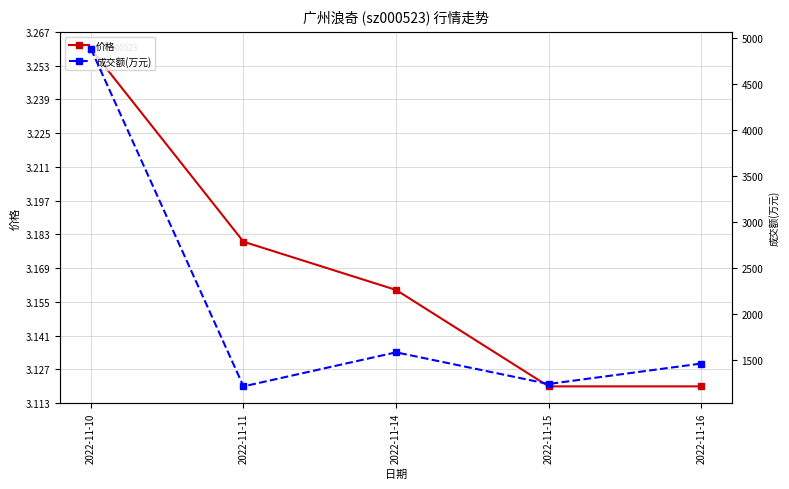

At 2022-11-11, list the series in order from largest to smallest.

成交额(万元), 价格